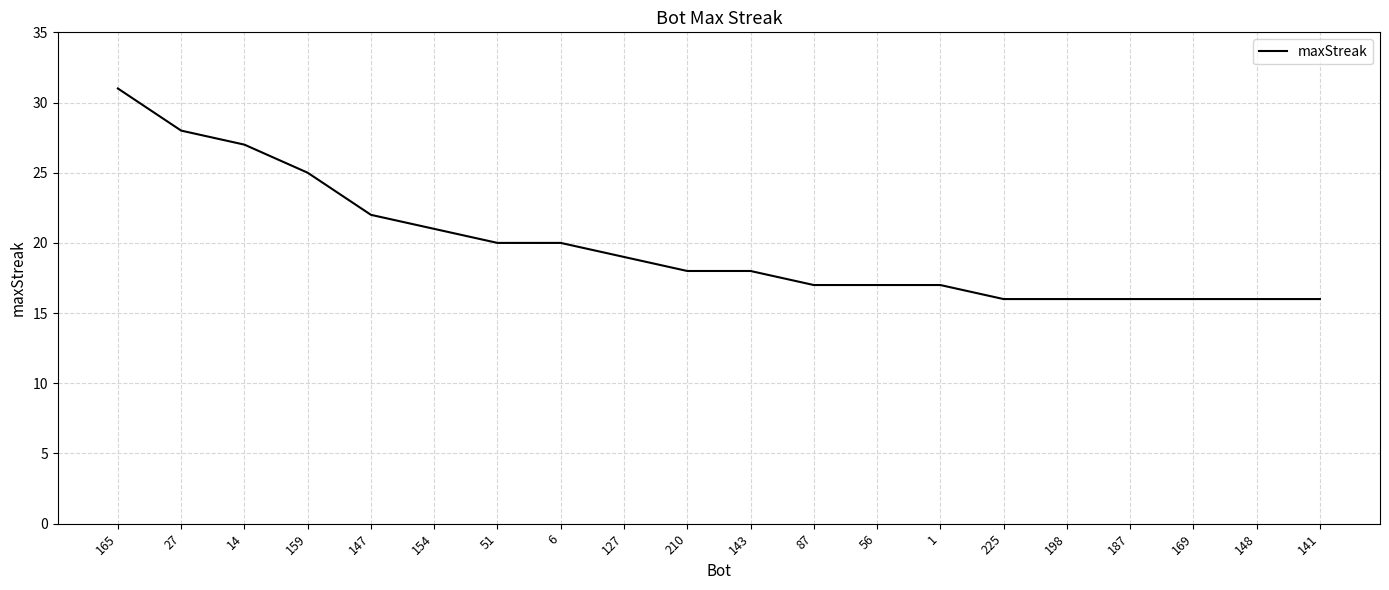

What is the difference between the maximum and minimum values?

15